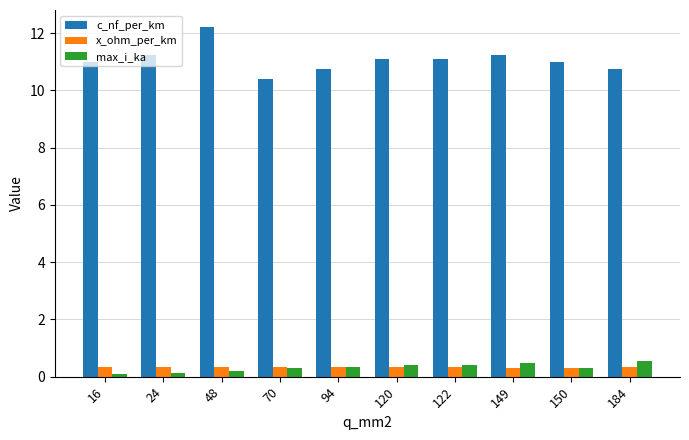

What is the lowest value of the max_i_ka series?

0.1